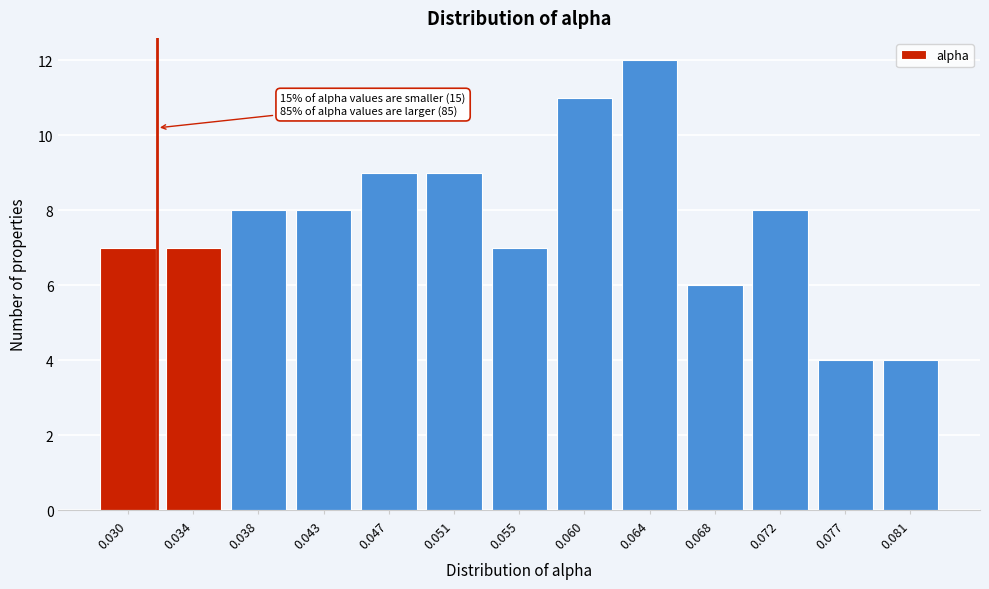

Reading right to left, extract all data points from this chart.

0.081=4	0.077=4	0.072=8	0.068=6	0.064=12	0.060=11	0.055=7	0.051=9	0.047=9	0.043=8	0.038=8	0.034=7	0.030=7